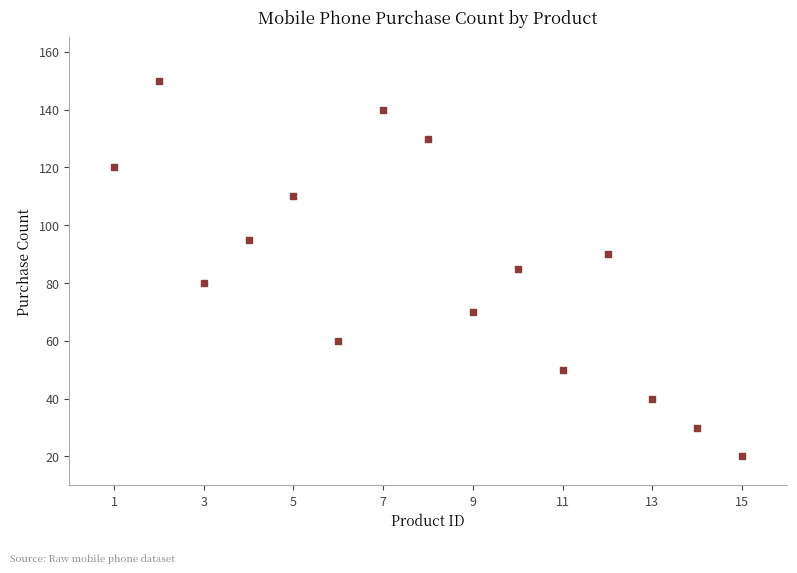

What is the range of X values (max minus min)?

14